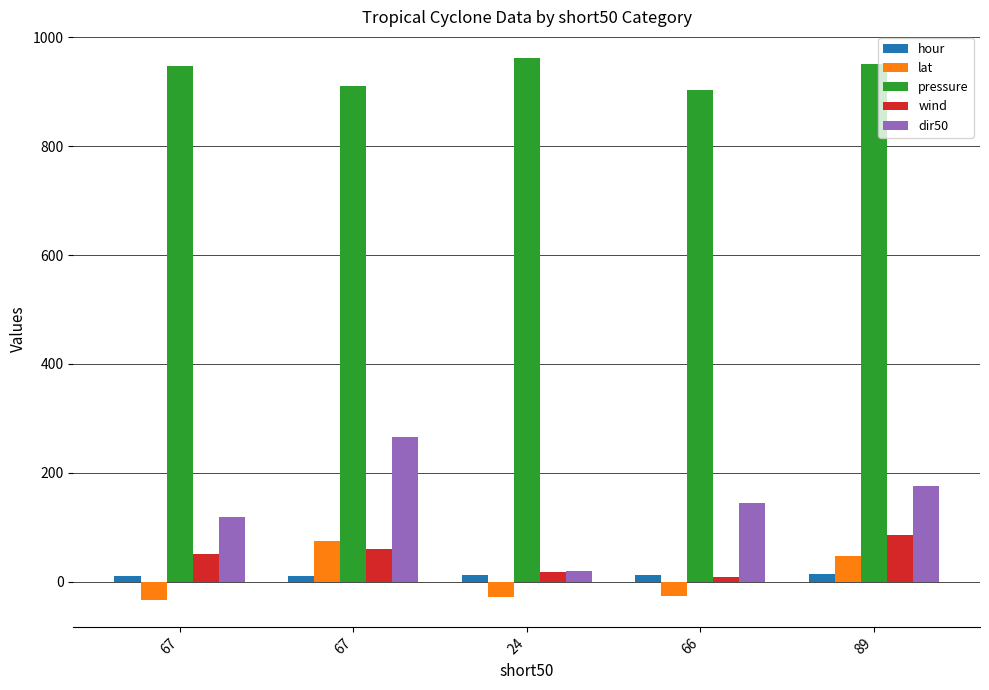

What are all the series names shown in the legend?

hour, lat, pressure, wind, dir50